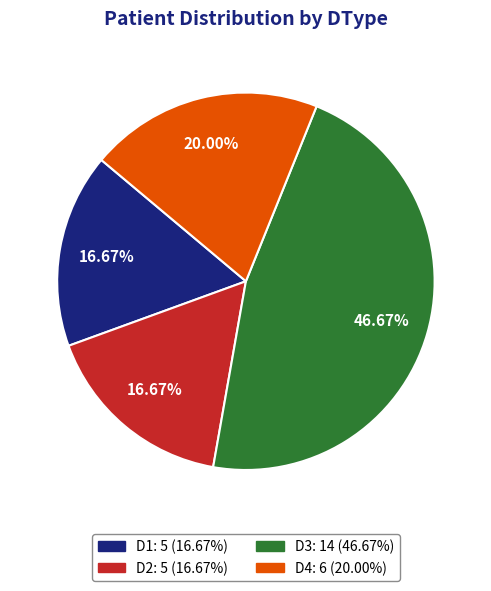

Does D2 account for over 50% of the chart?

No